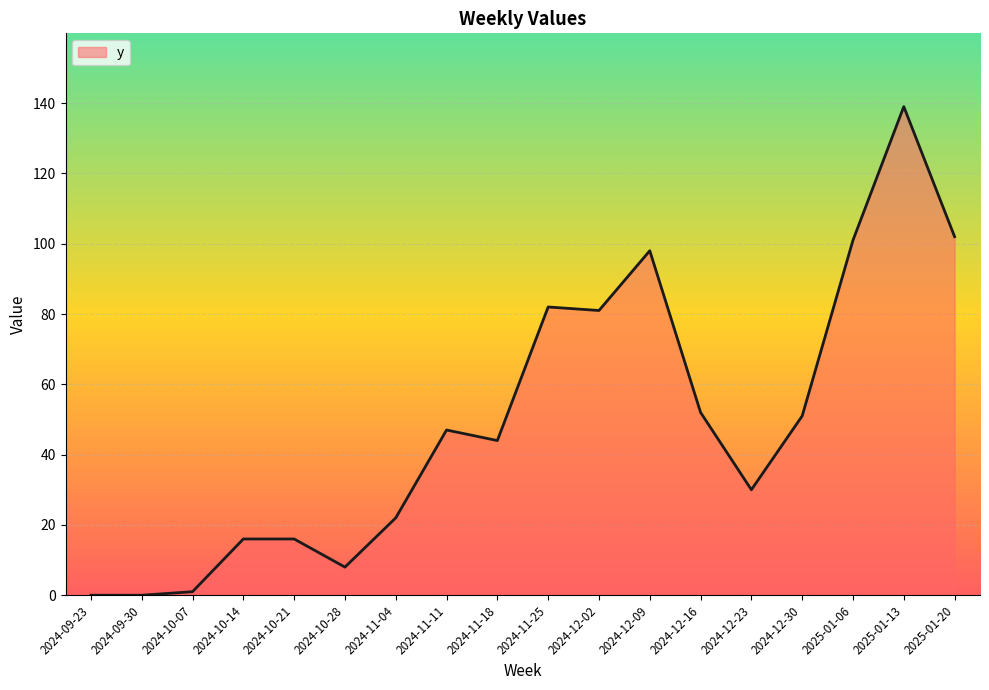

Which category has the highest value across all series?

2025-01-13